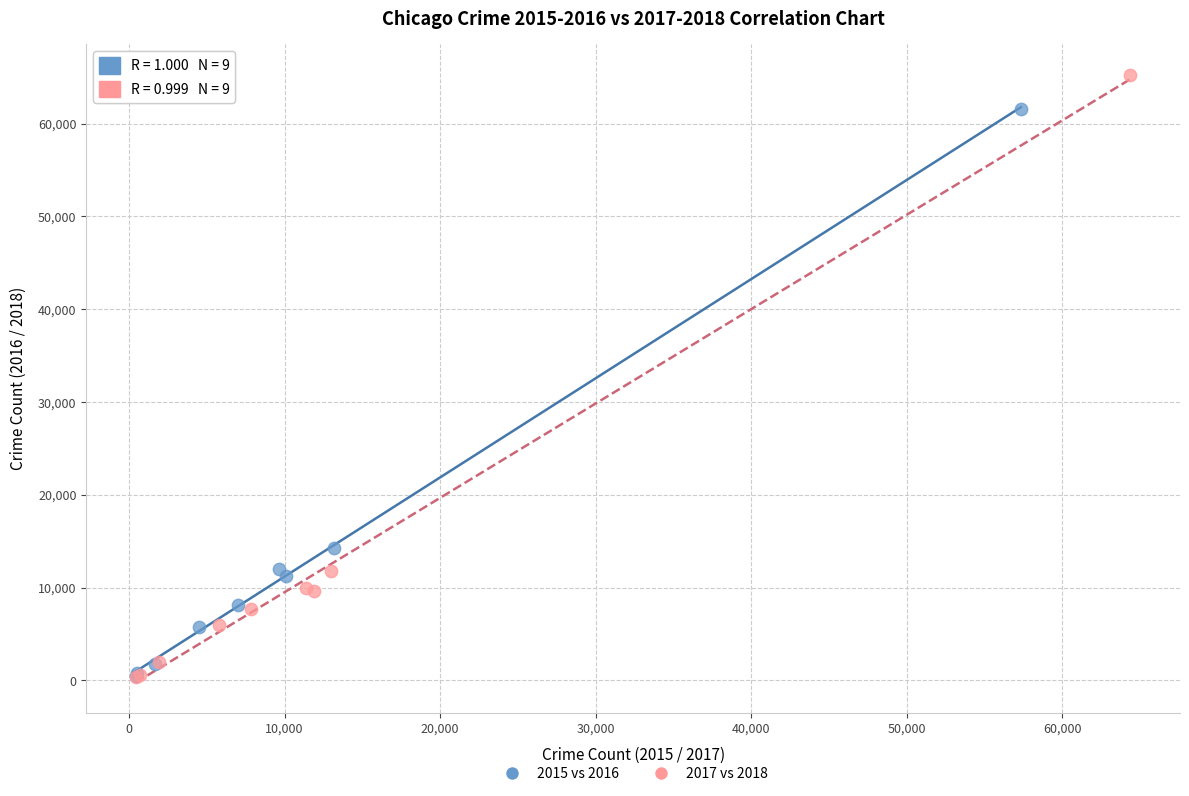

Which series reaches the maximum Y coordinate?

2017 vs 2018